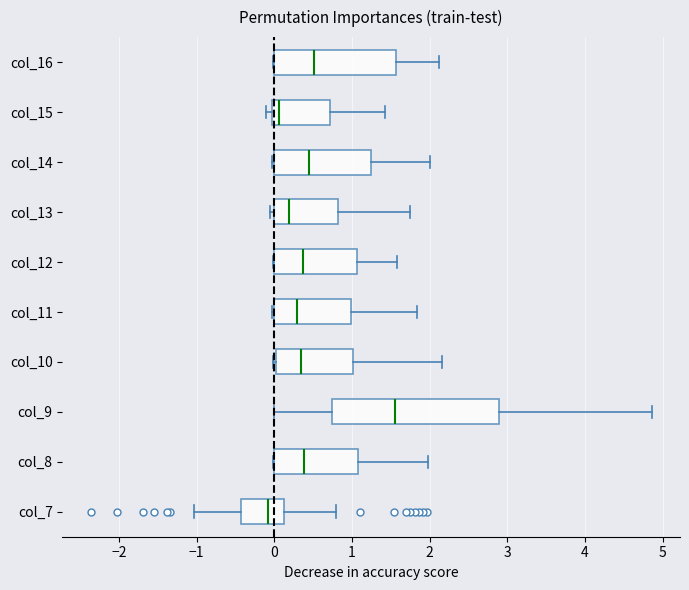

Reading bottom to top, read every box against the x-axis: the position of its median line, the range the box covers, and the ends of its whiskers. The values are not printed on the chart, so give them approximately, as read against the axis.

col_7: median -0.1, box -0.4 to 0.1, whiskers -1.0 to 0.8
col_8: median 0.4, box 0.0 to 1.1, whiskers 0.0 to 2.0
col_9: median 1.6, box 0.7 to 2.9, whiskers 0.0 to 4.9
col_10: median 0.3, box 0.0 to 1.0, whiskers 0.0 (just left of the box's left edge) to 2.2
col_11: median 0.3, box 0.0 to 1.0, whiskers 0.0 to 1.8
col_12: median 0.4, box 0.0 to 1.1, whiskers 0.0 to 1.6
col_13: median 0.2, box 0.0 to 0.8, whiskers -0.1 to 1.7
col_14: median 0.4, box 0.0 to 1.2, whiskers 0.0 to 2.0
col_15: median 0.1, box 0.0 to 0.7, whiskers -0.1 to 1.4
col_16: median 0.5, box 0.0 to 1.6, whiskers 0.0 to 2.1